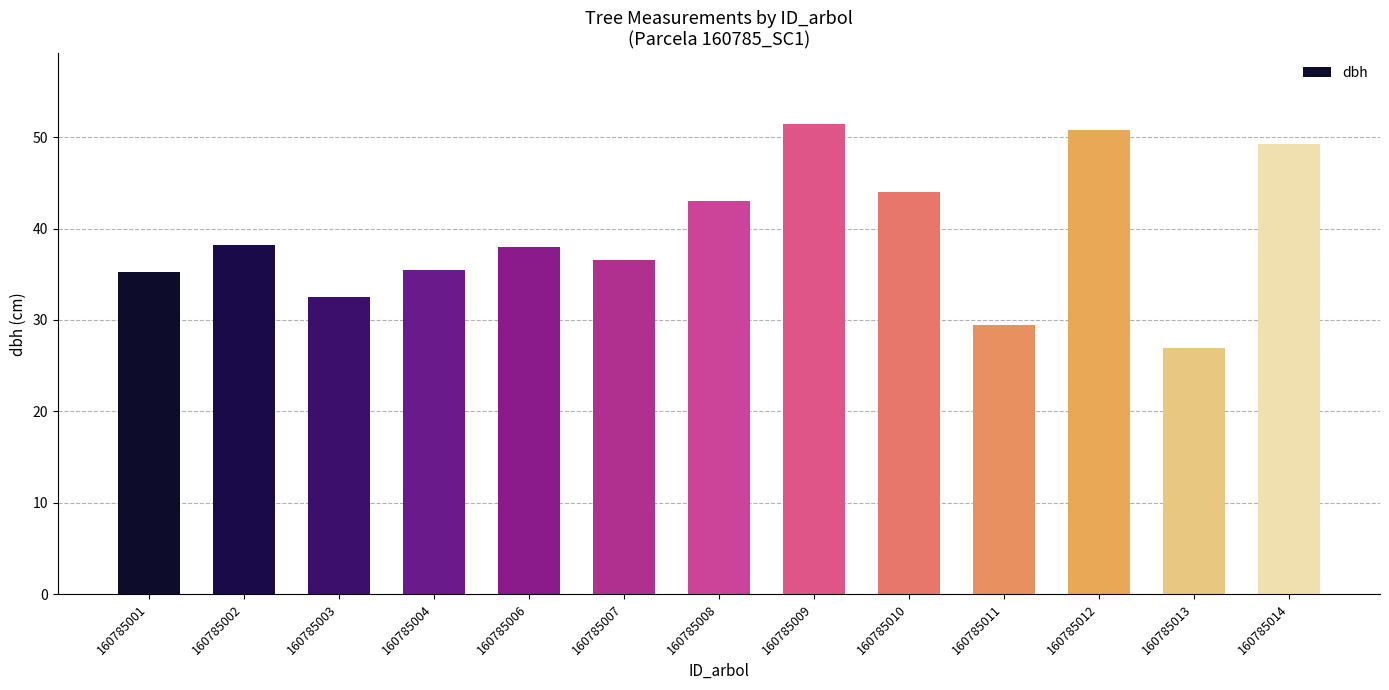

Where does the data first go above 37?

160785002